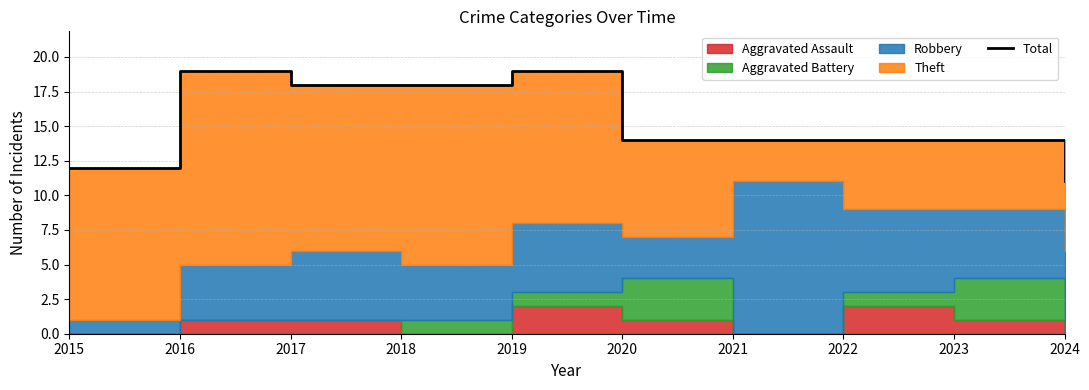

What is the approximate value at 2020?

14